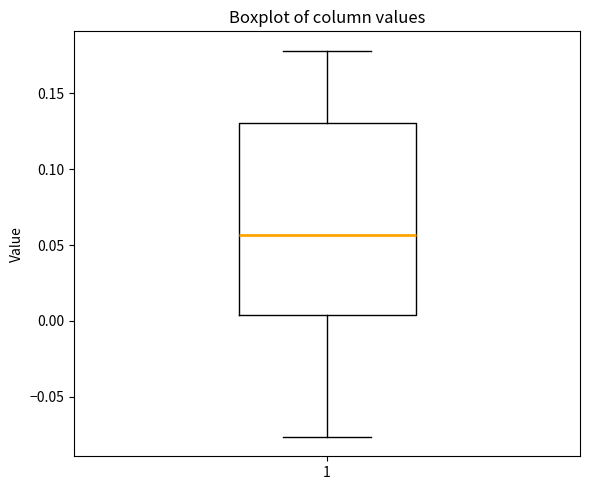

Transcribe this box plot: give where the median line is, the range the box spans, and where the two whiskers end, as read against the y-axis. The values are not printed on the chart, so give them approximately, as read against the axis.

median 0.055, box 0.005 to 0.130, whiskers -0.075 to 0.180